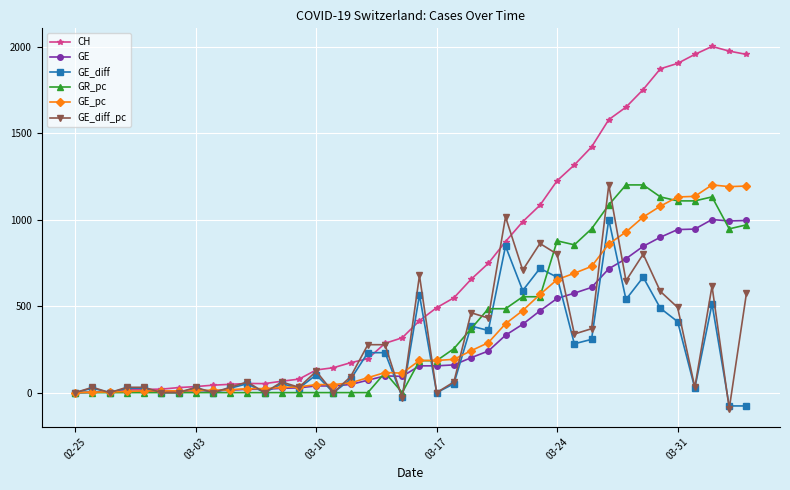

True or false: GE_diff_pc has more than 2 interior local peaks.

True